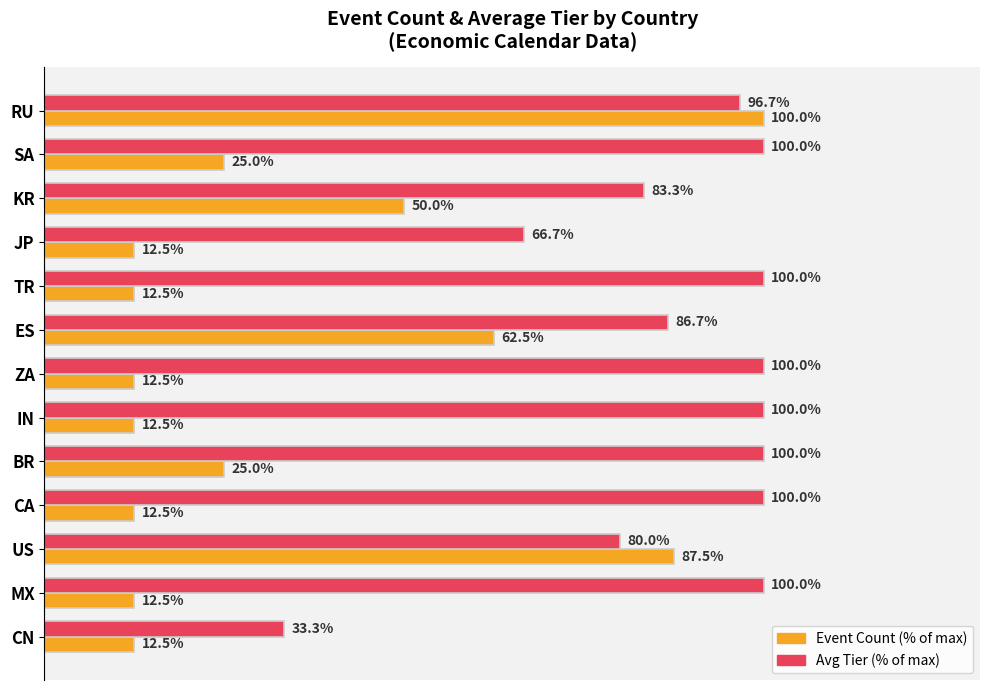

At which category is the sum across all series the highest?

RU